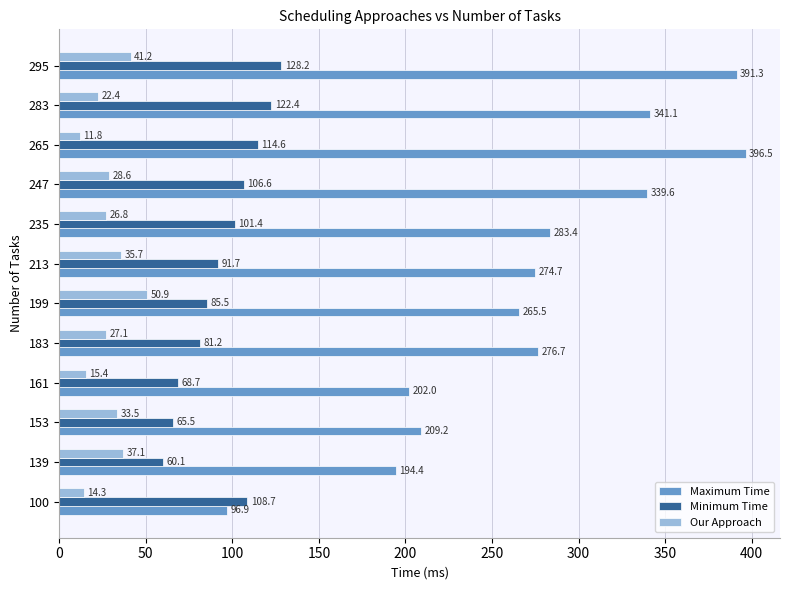

What is the average value of the Our Approach series?

28.7